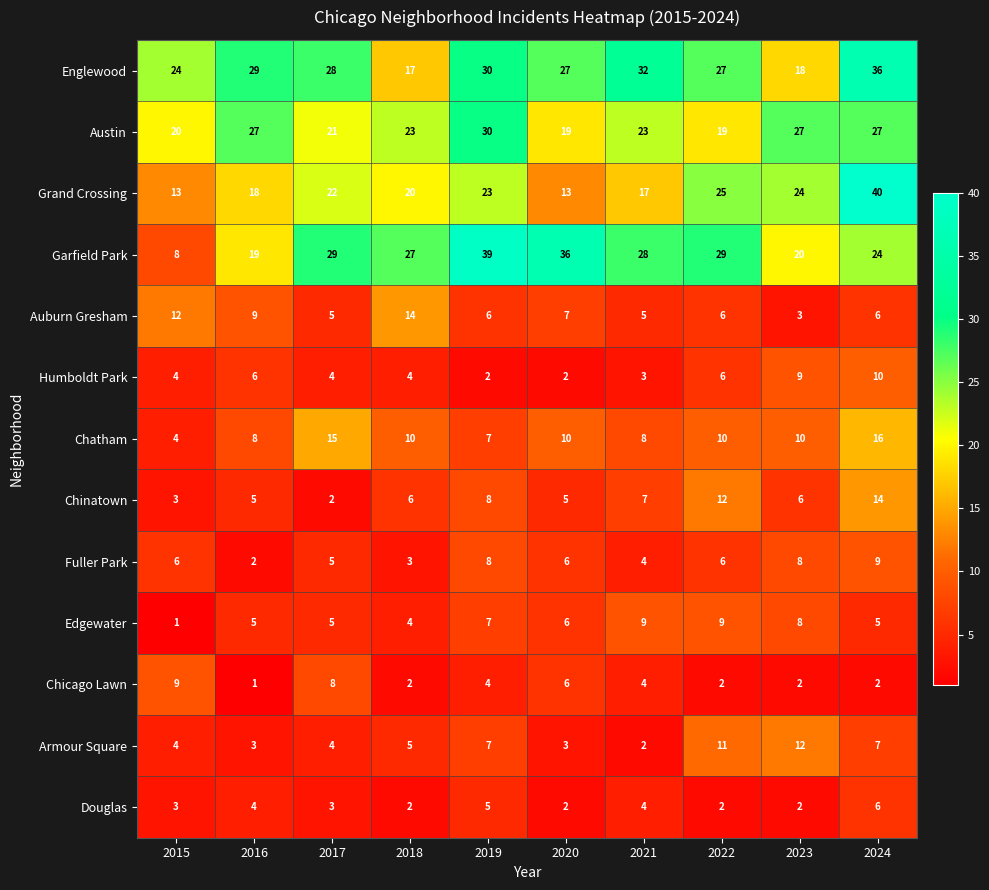

The value of Garfield Park at 2020 is 51. True or false?

False